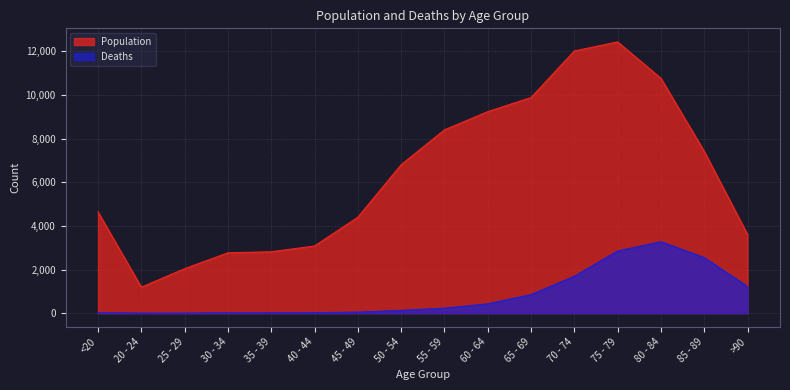

True or false: Deaths and Population cross at least once.

False